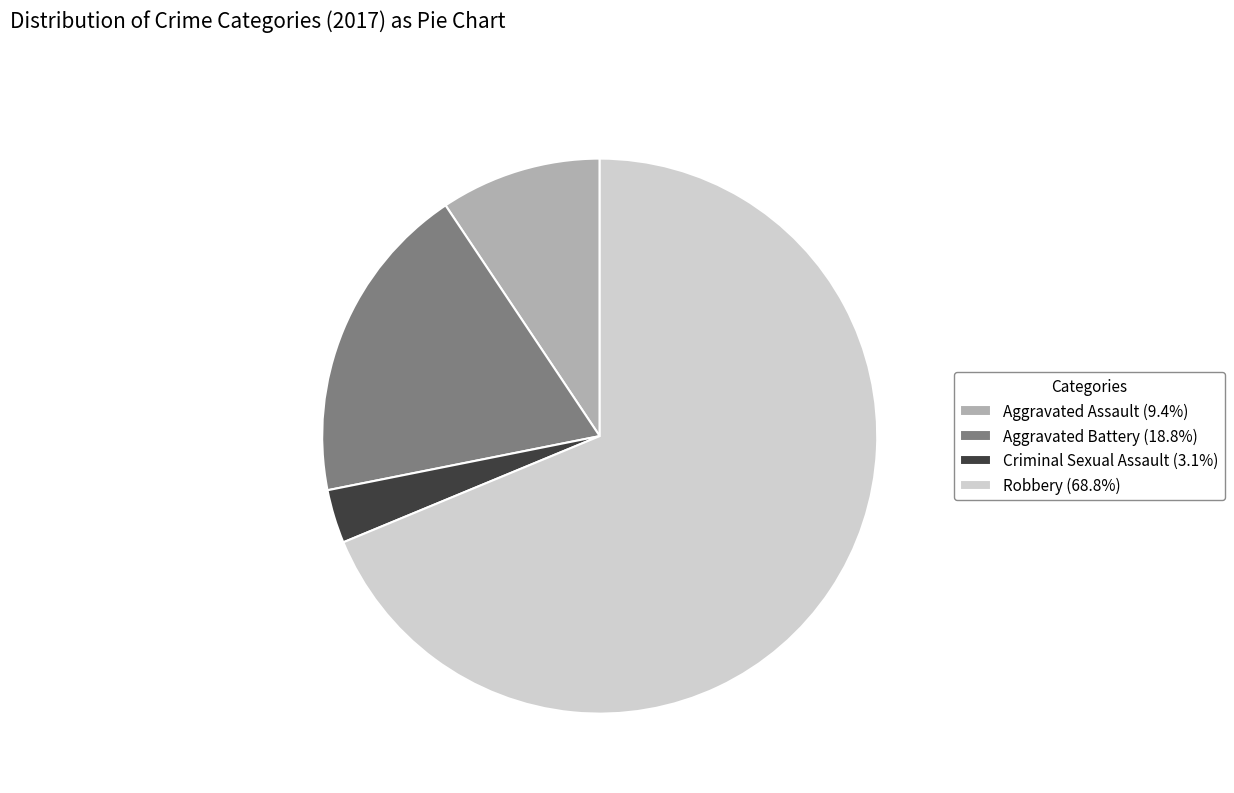

Do Aggravated Assault (9.4%) and Robbery (68.8%) together represent more than half of the pie?

Yes